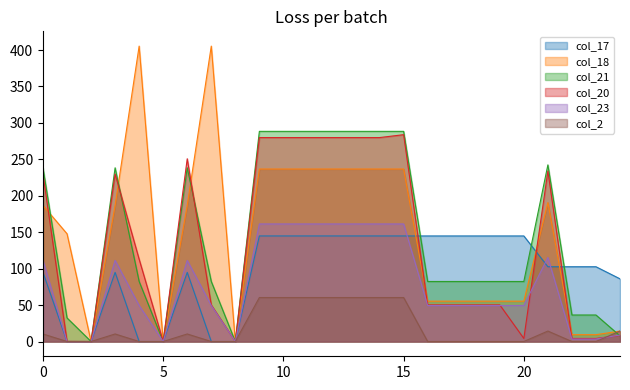

The value of col_23 at 14 is 57.6. True or false?

False